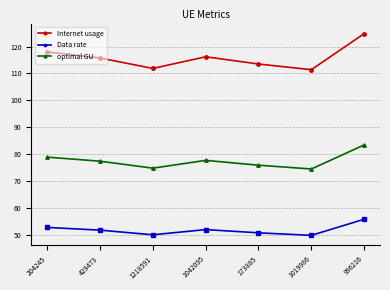

What is the difference between the second highest and second lowest values in the Internet usage series?

6.1